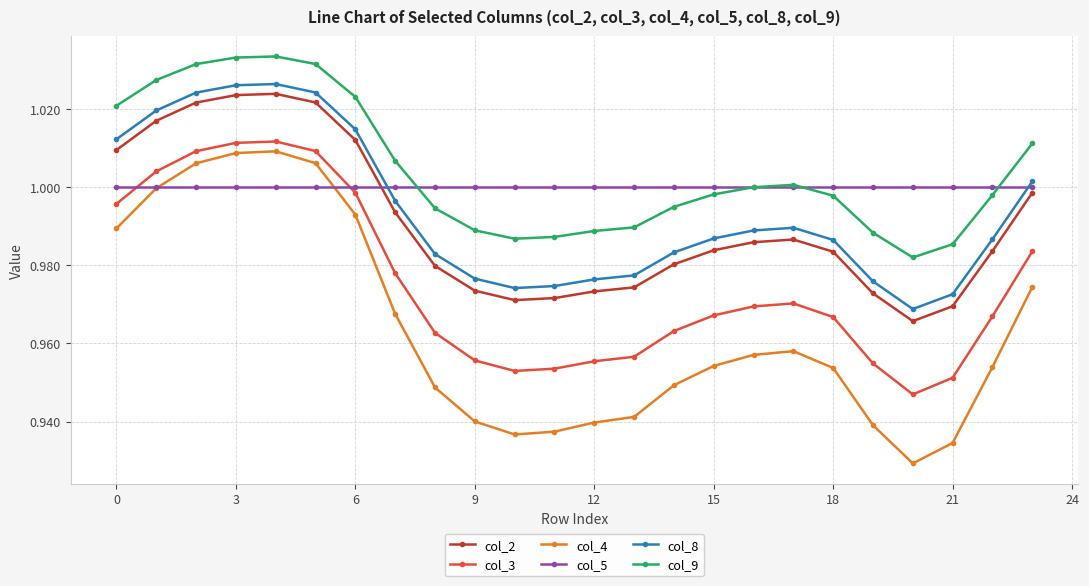

Which series has the largest total across all categories?

col_9